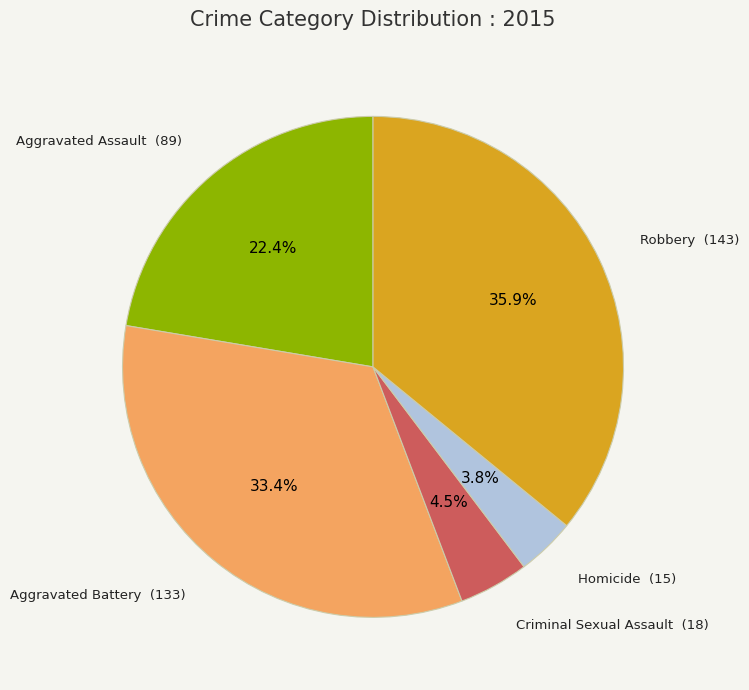

Between Criminal Sexual Assault and Robbery, which is larger?

Robbery